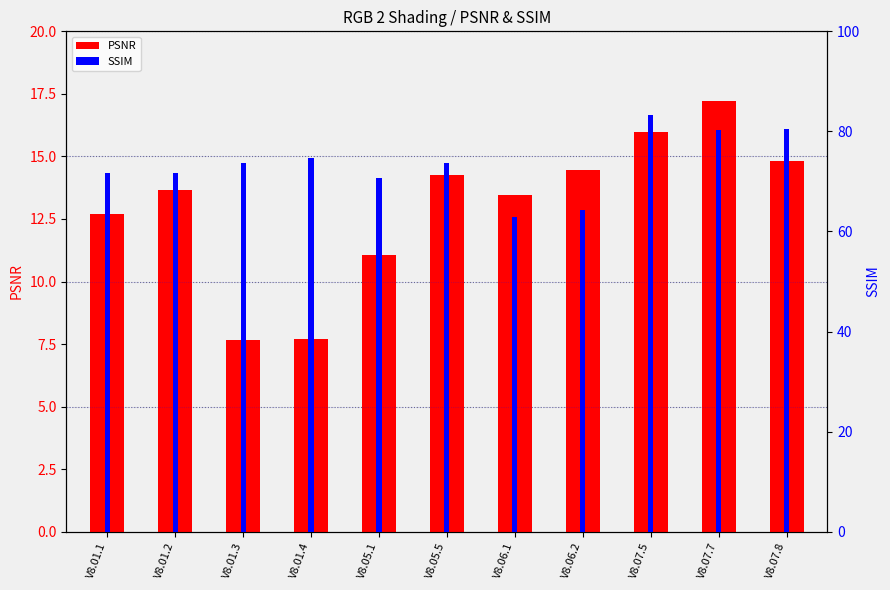

Reading left to right, transcribe all the data shown in this chart.

PSNR: 12.7	13.7	7.7	7.7	11.1	14.3	13.5	14.5	16.0	17.2	14.8
SSIM: 71.7	71.7	73.6	74.7	70.7	73.8	62.9	64.2	83.2	80.3	80.5